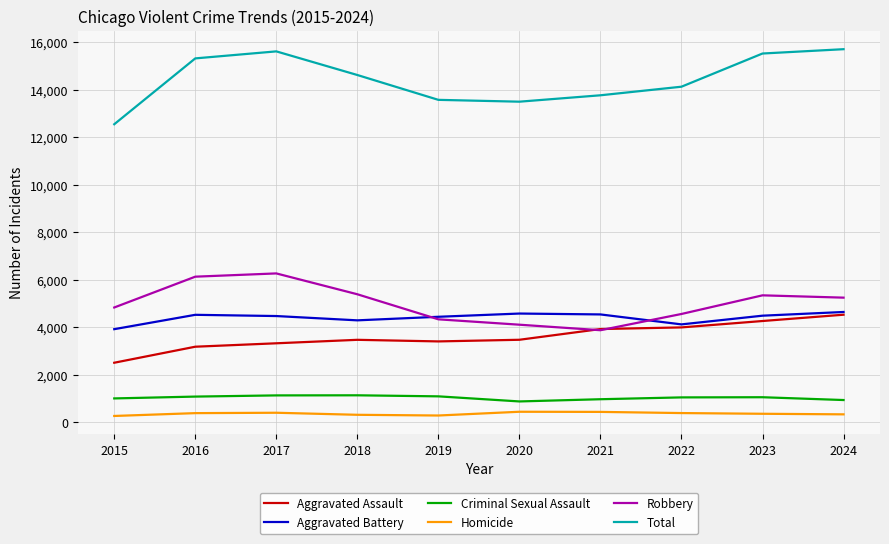

What is the difference between the highest and lowest values at 2020?

13043